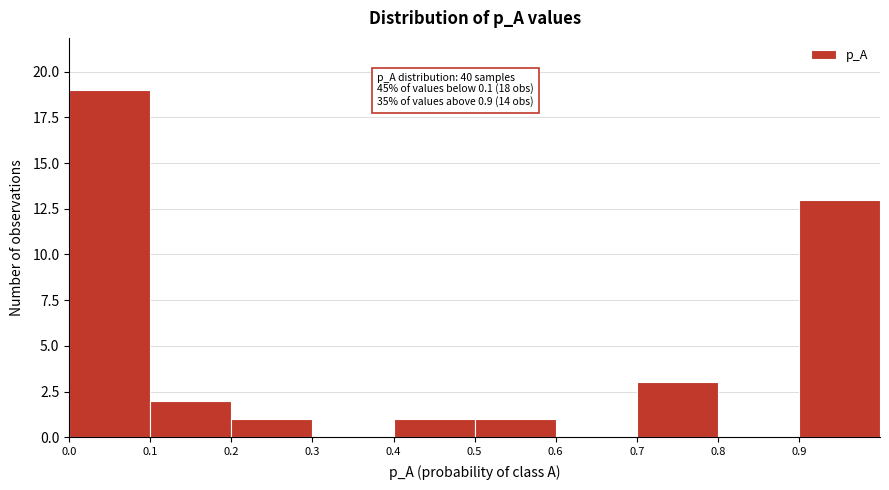

Over which range of the x-axis is the bar tallest?

0.0 to 0.1